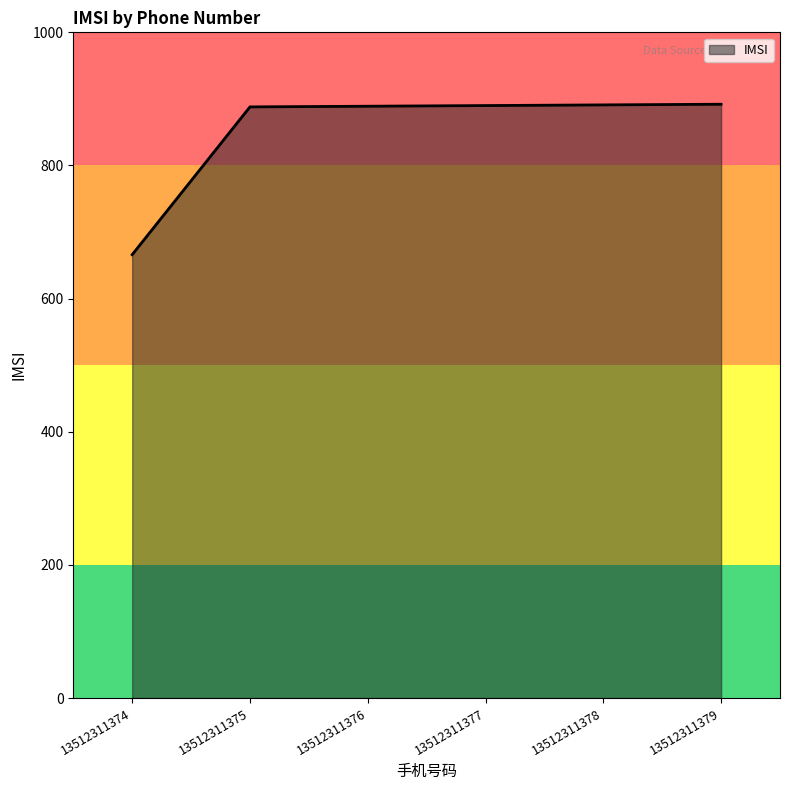

The chart shows a value of 410 at 13512311378. True or false?

False